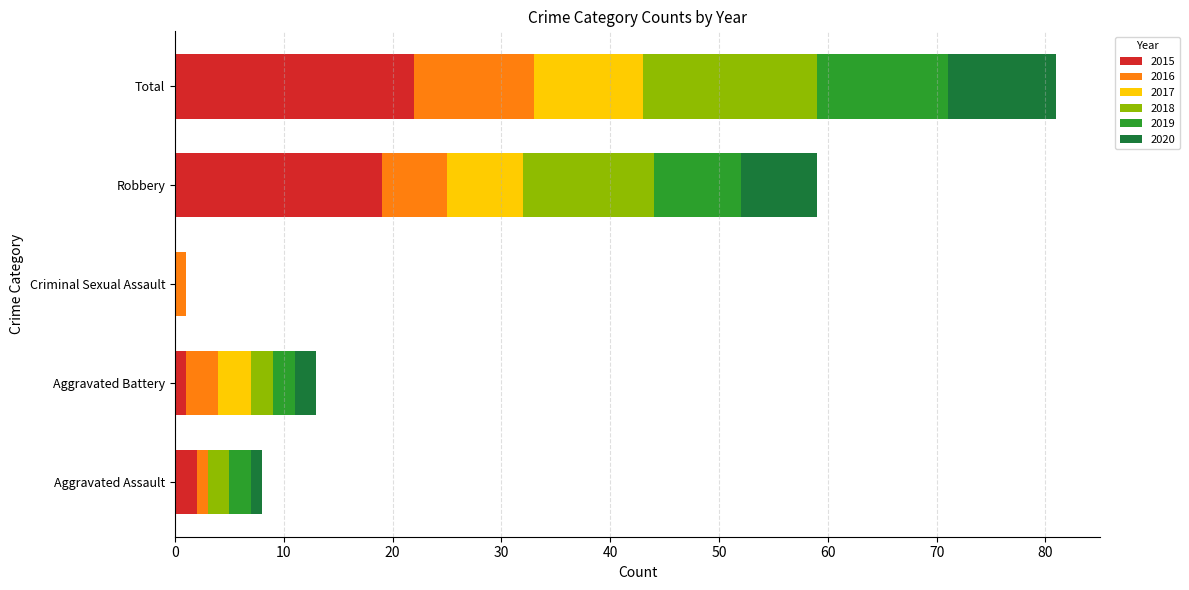

The value of 2015 at Aggravated Assault is 2. True or false?

True